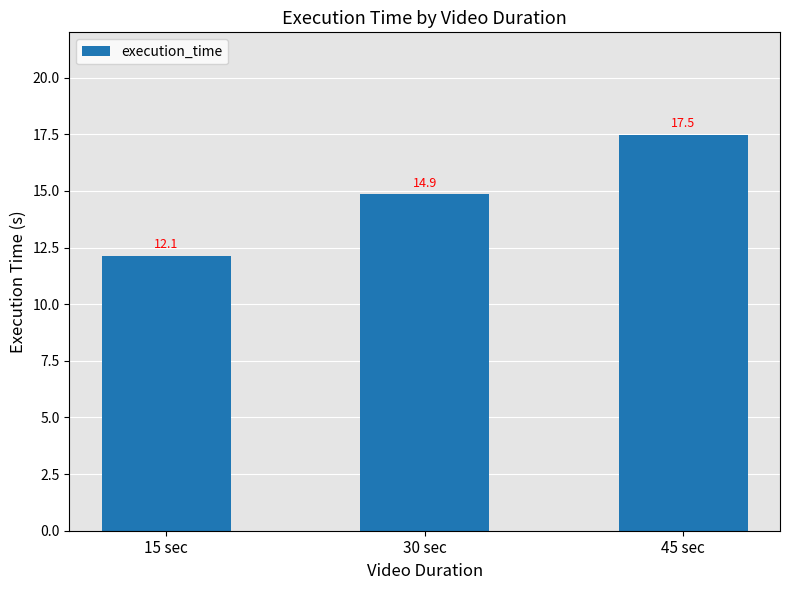

Reading left to right, extract all data points from this chart.

12.1	14.9	17.5